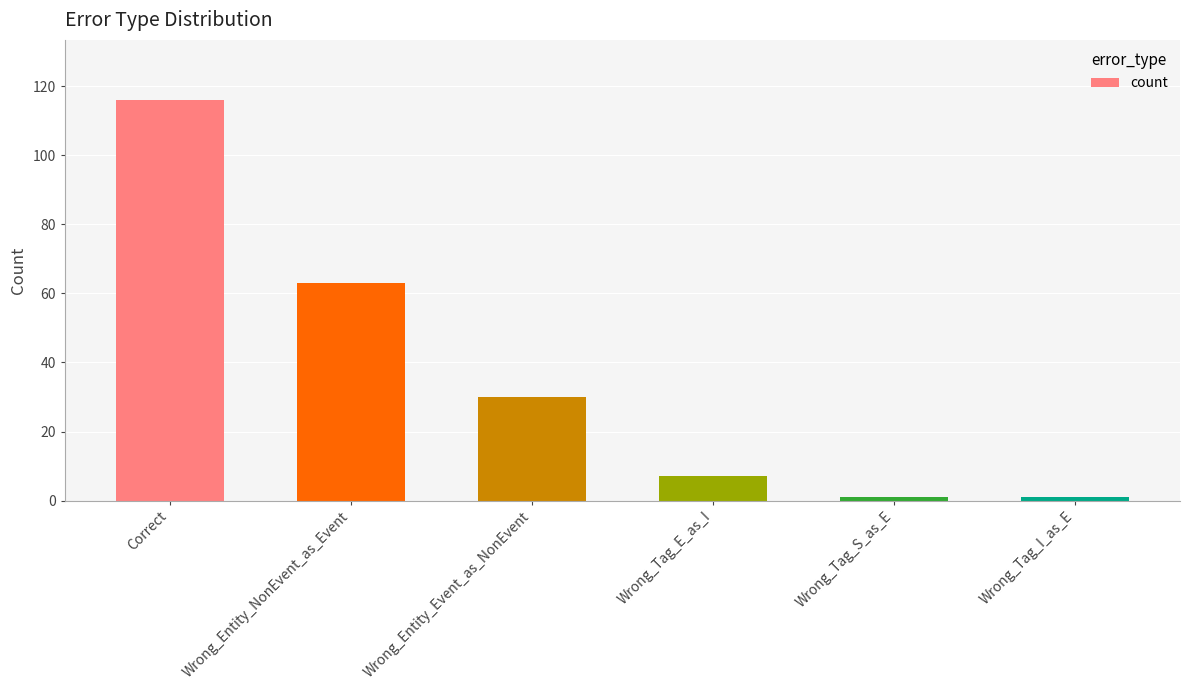

Is it true that the value at Wrong_Entity_NonEvent_as_Event is 63?

True